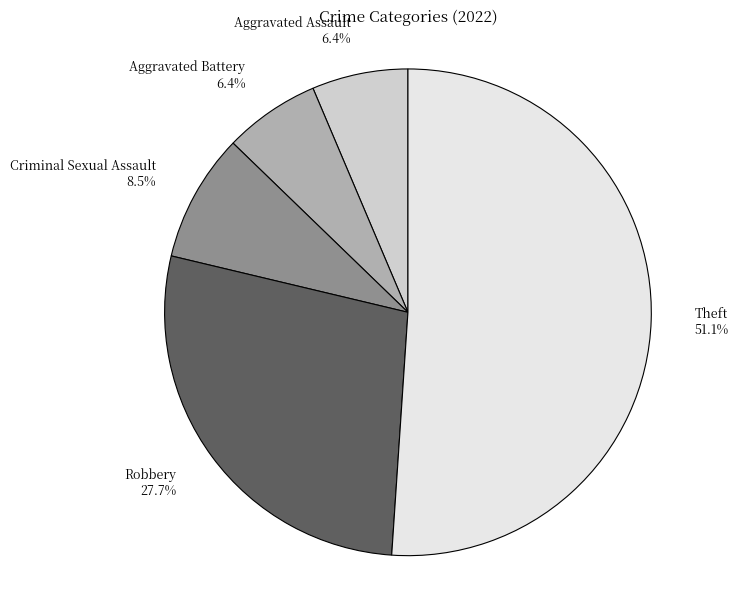

Approximately how many times larger is the value at Theft compared to Criminal Sexual Assault?

6.0